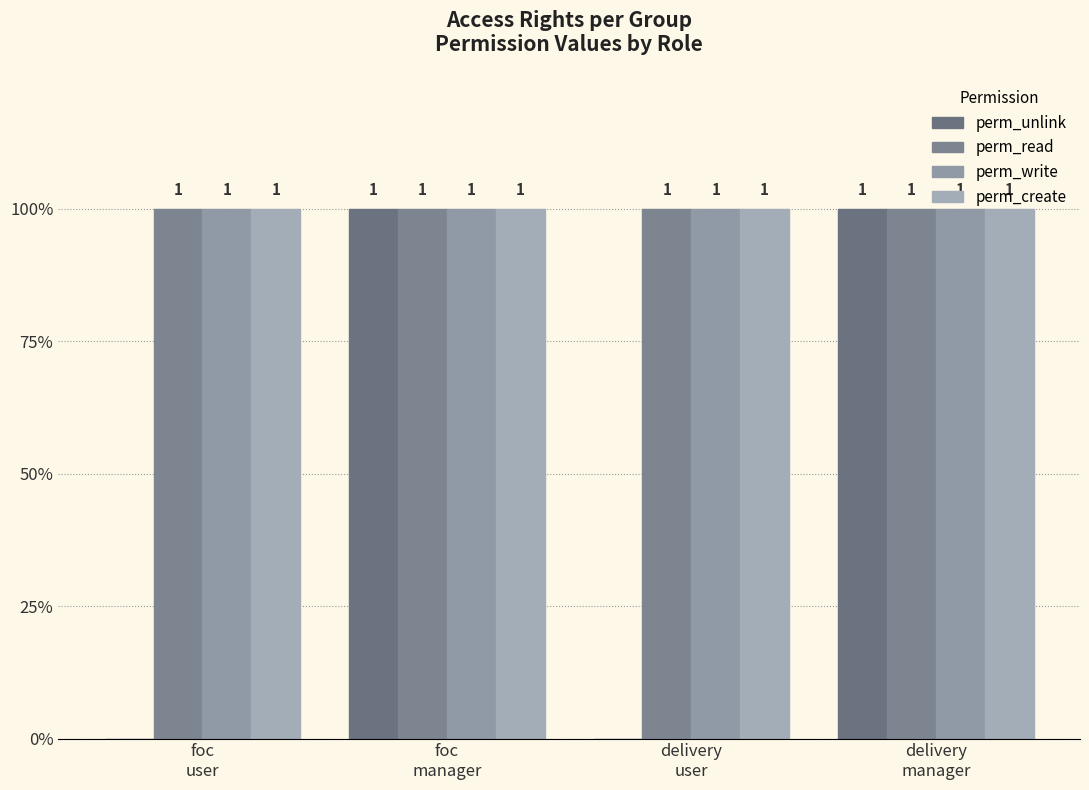

What position from the left is delivery
user?

3